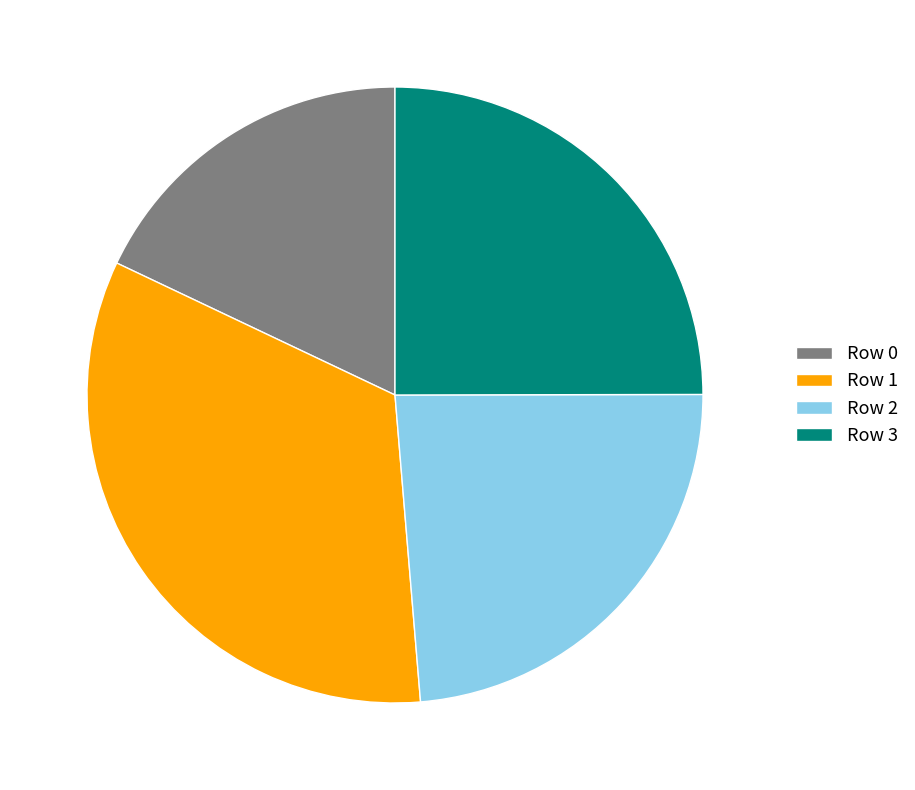

The Row 3 slice represents 33% of the pie. True or false?

False